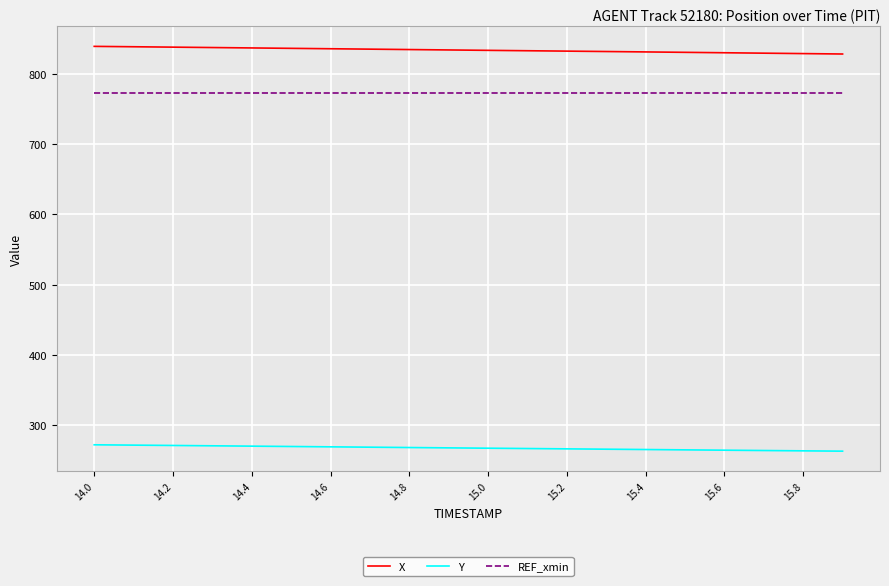

List the series in order of their peak value, highest first.

X, REF_xmin, Y